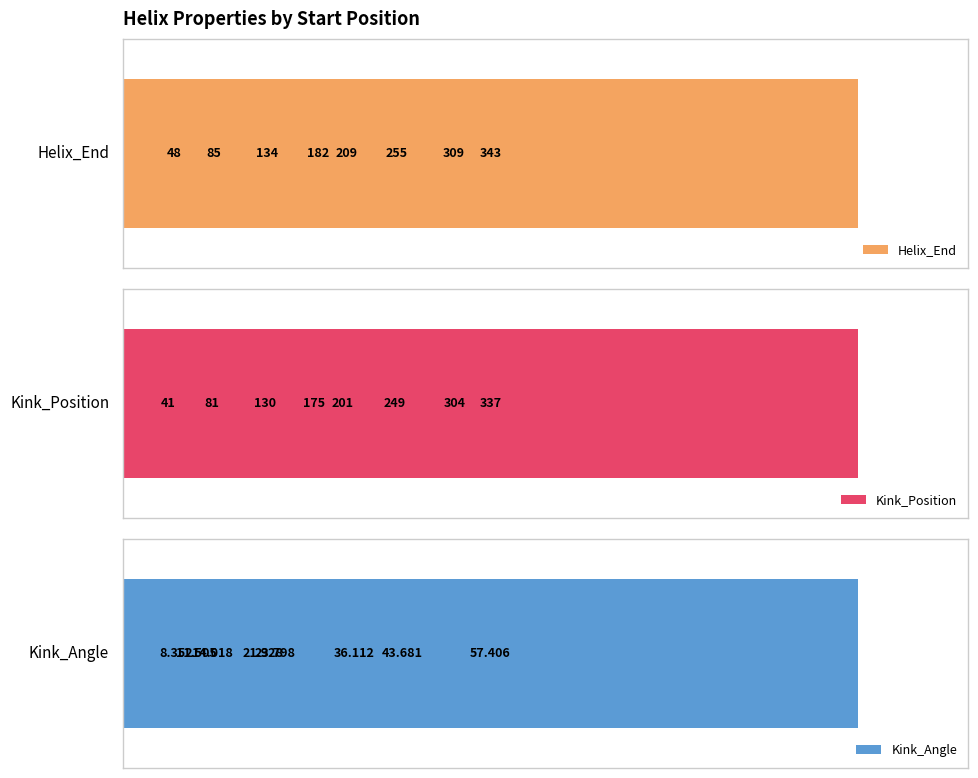

How many bars are there in each group?

3